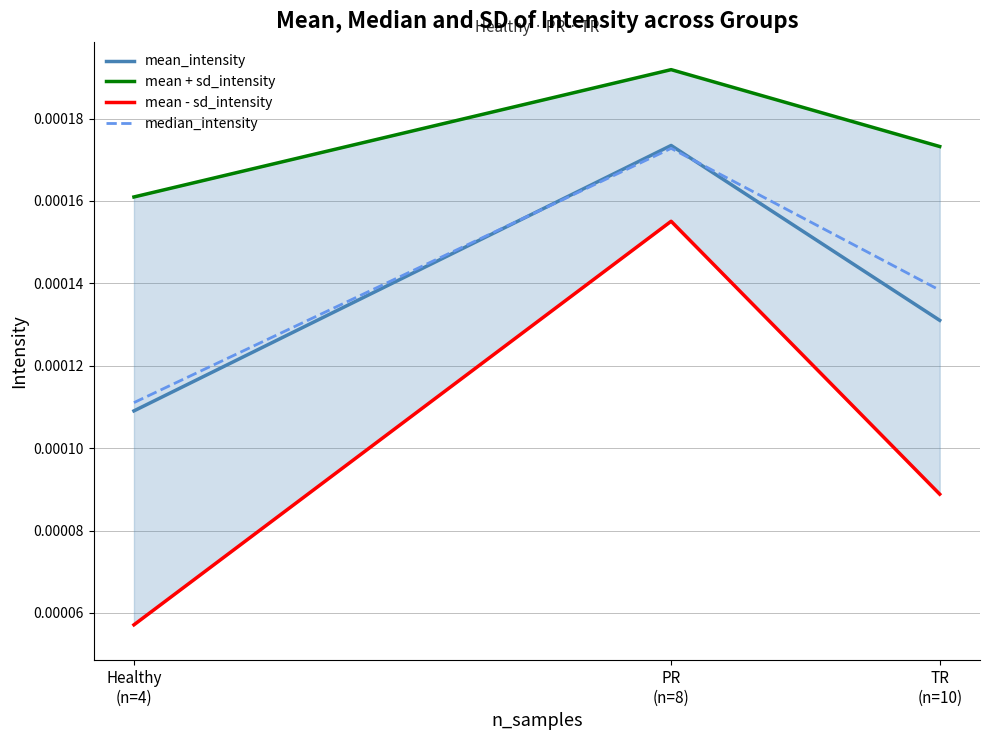

Is it true that mean_intensity equals 0.0 at TR
(n=10)?

False